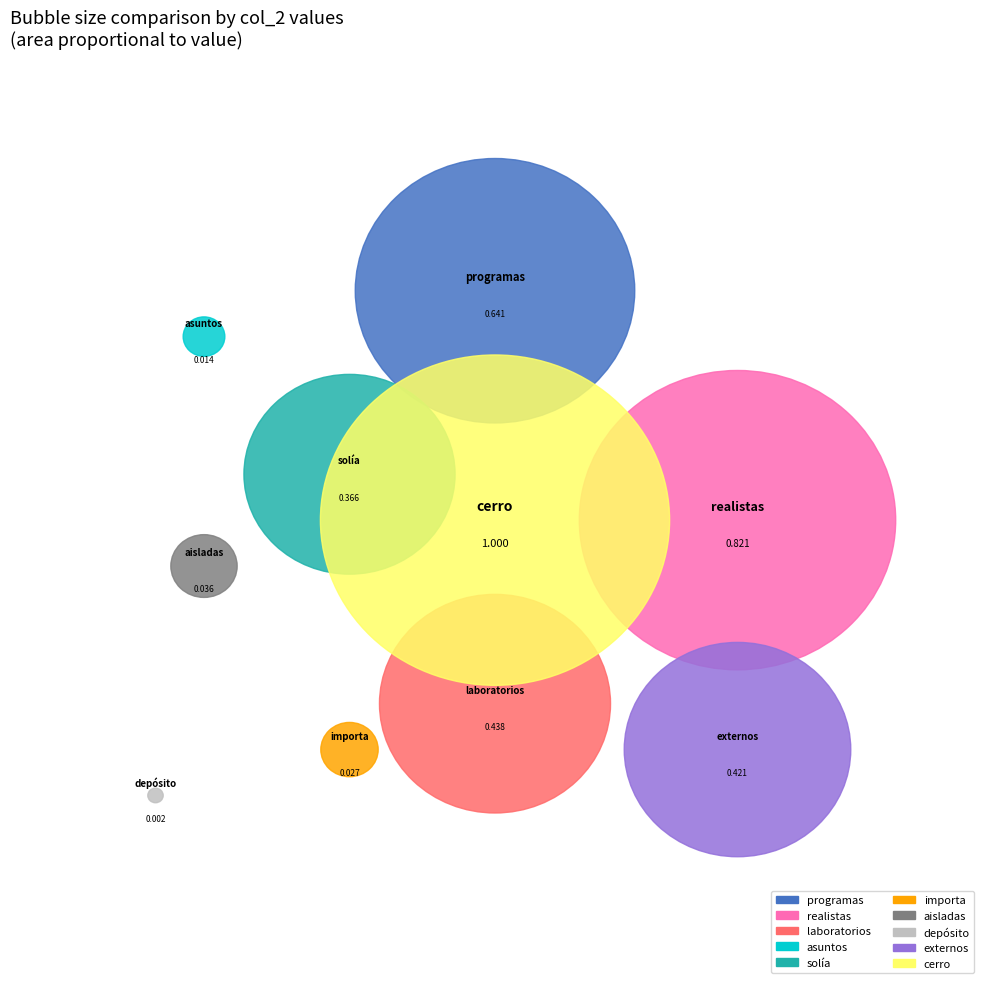

Rank the categories by value from lowest to highest.

depósito, asuntos, importa, aisladas, solía, externos, laboratorios, programas, realistas, cerro